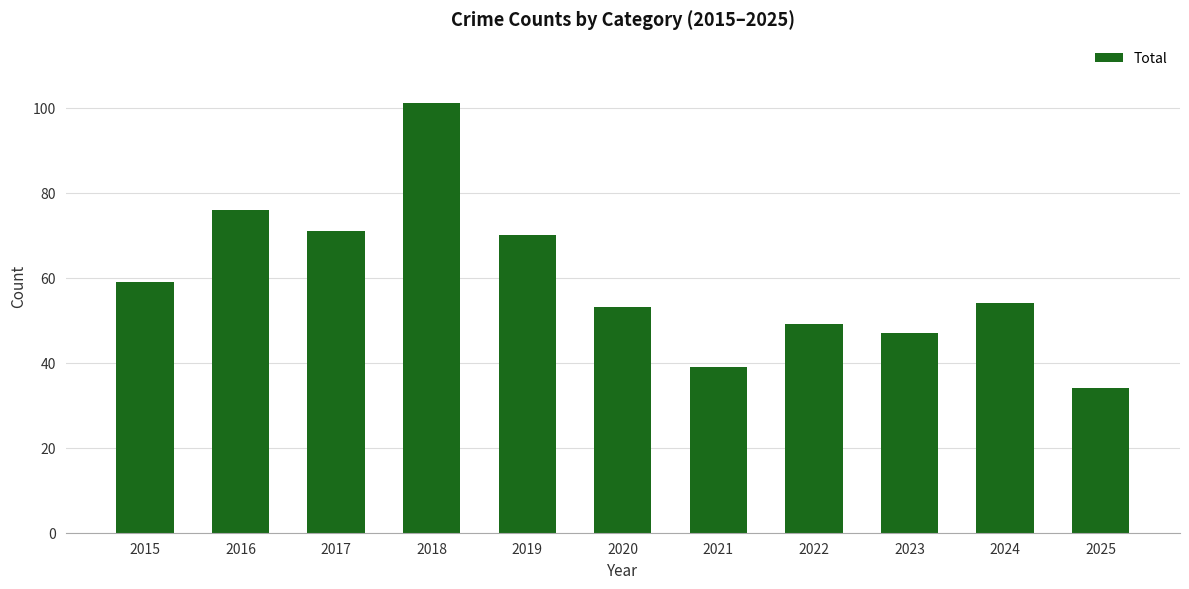

List the labels in order of value, largest first.

2018, 2016, 2017, 2019, 2015, 2024, 2020, 2022, 2023, 2021, 2025